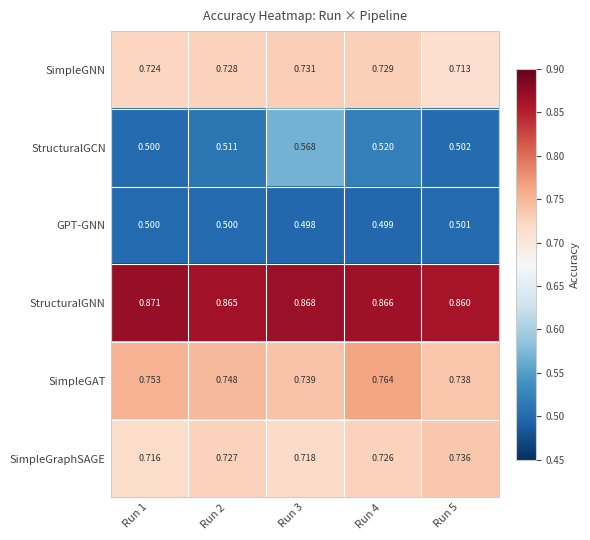

Between Run 3 and Run 4, which series saw the biggest shift?

StructuralGCN